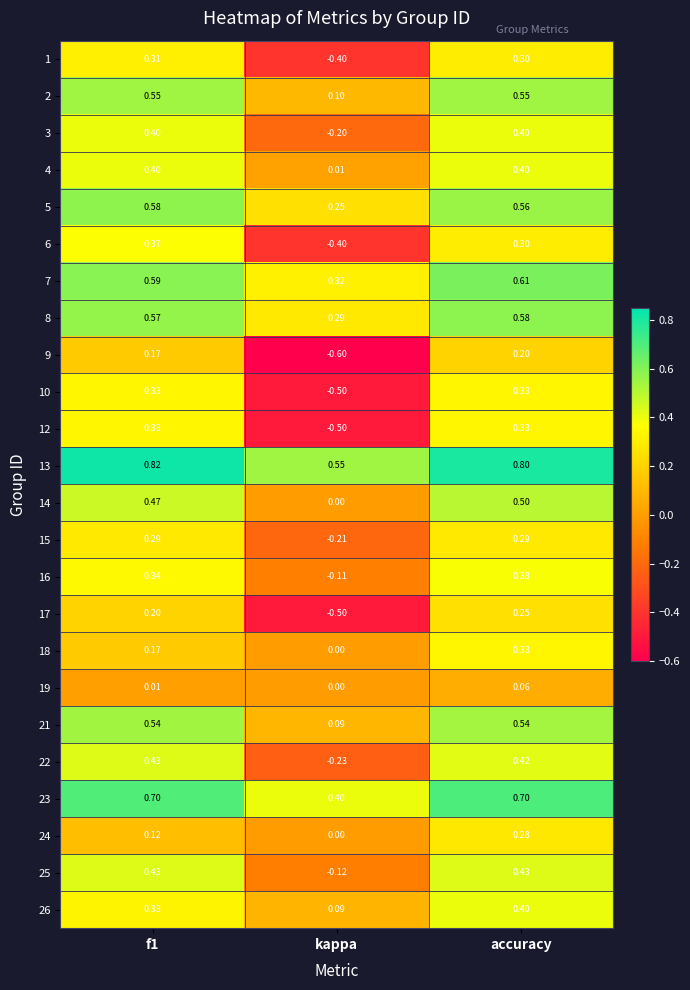

At which category does the chart reach its minimum across all series?

kappa